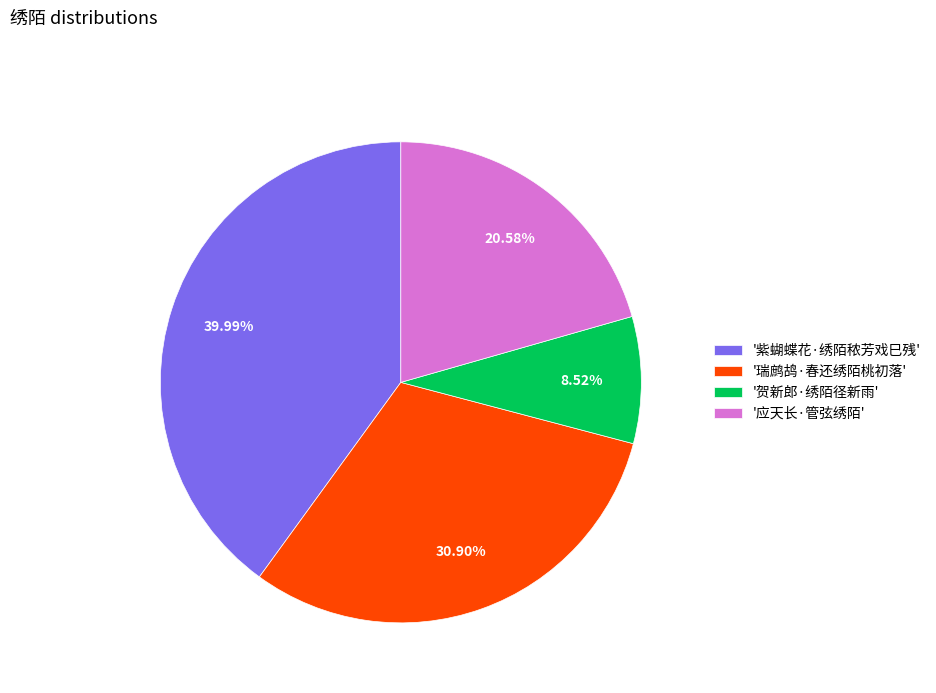

What is the ratio of the value at '紫蝴蝶花·绣陌秾芳戏巳残' to the value at '应天长·管弦绣陌'?

1.9